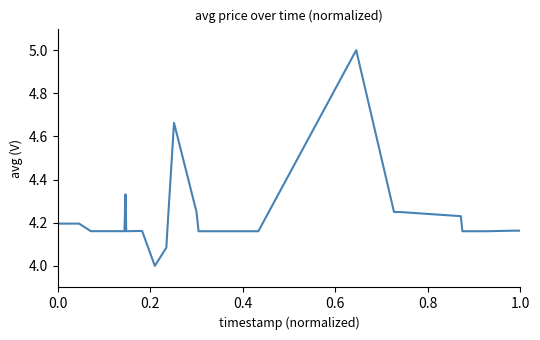

What is the difference between the maximum and minimum values?

1.0